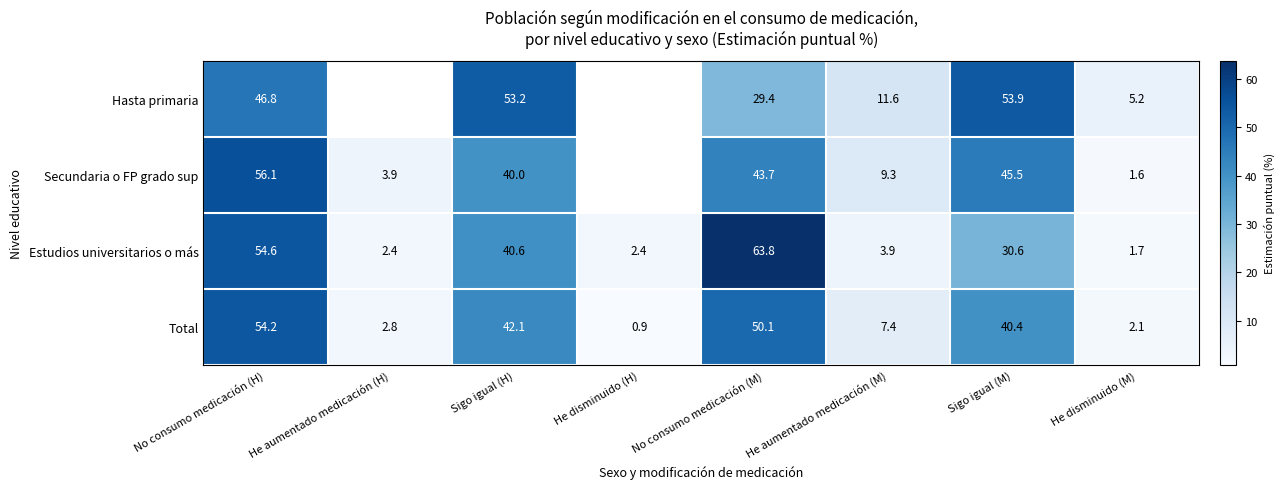

Is it true that Hasta primaria equals 53.9 at Sigo igual (M)?

True